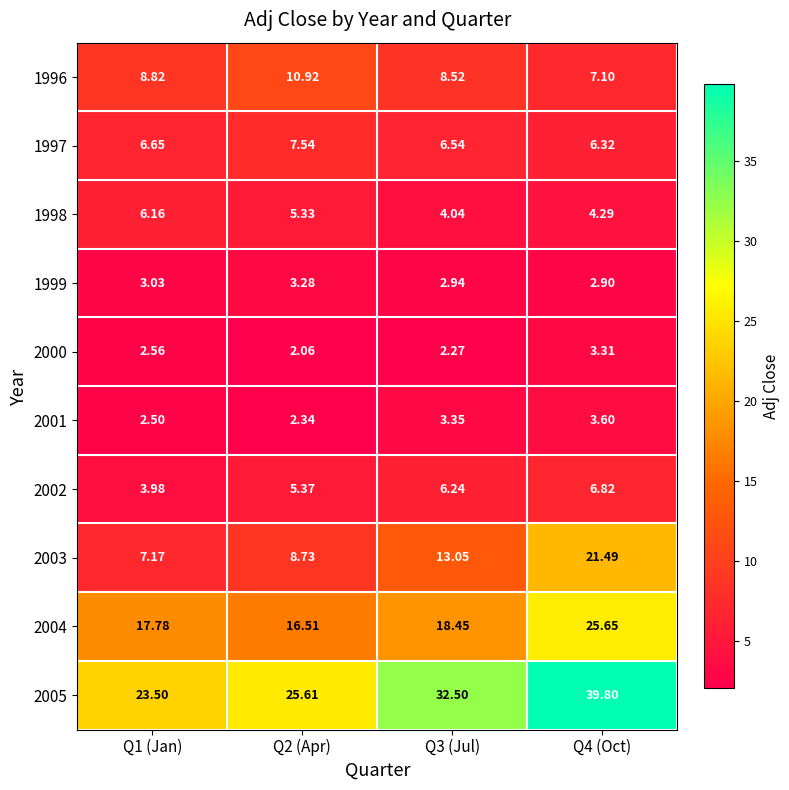

Is the value of 2003 at Q4 (Oct) greater than the value of 2000 at Q1 (Jan)?

Yes